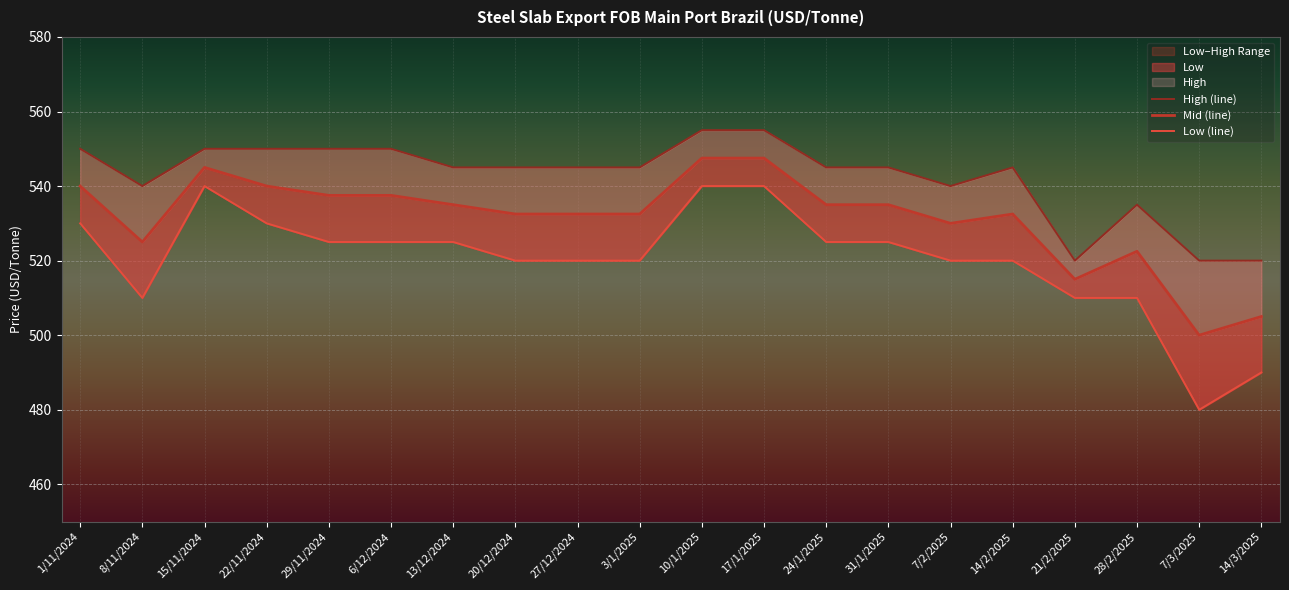

List the labels in order of Mid (line) value, largest first.

10/1/2025, 17/1/2025, 15/11/2024, 1/11/2024, 22/11/2024, 29/11/2024, 6/12/2024, 13/12/2024, 24/1/2025, 31/1/2025, 20/12/2024, 27/12/2024, 3/1/2025, 14/2/2025, 7/2/2025, 8/11/2024, 28/2/2025, 21/2/2025, 14/3/2025, 7/3/2025